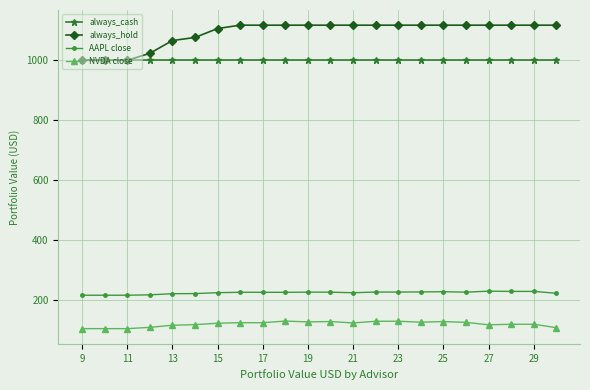

Rank the series by their maximum value, from lowest to highest.

NVDA close, AAPL close, always_cash, always_hold